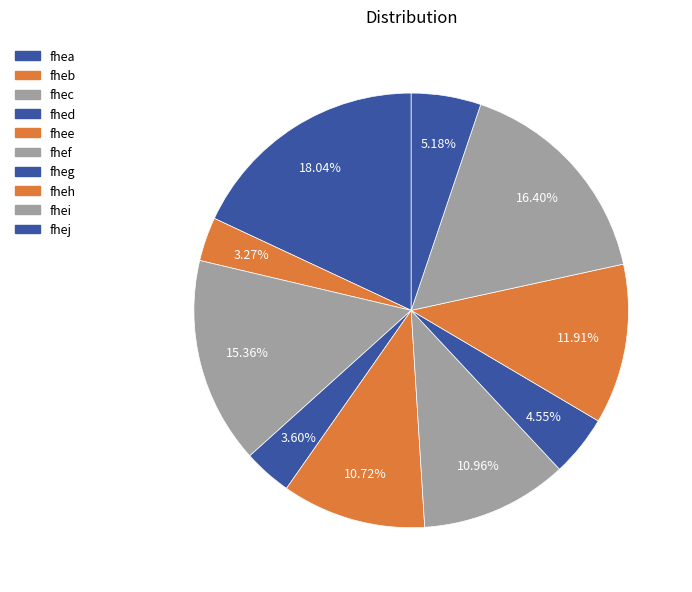

How many slices are in this pie chart?

10